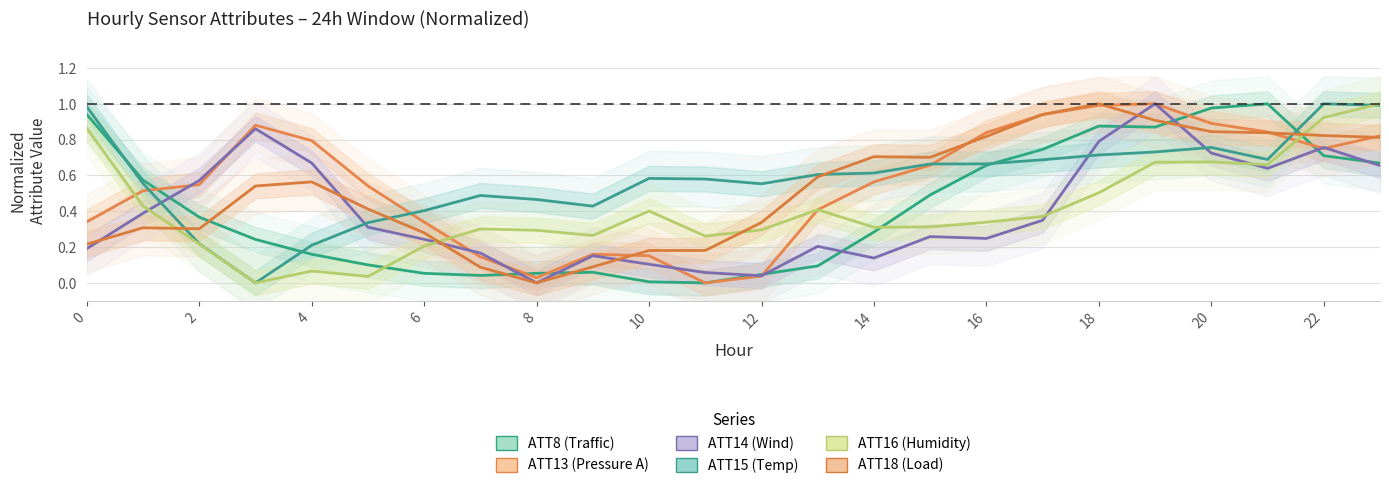

What value does the ATT8 series have at 20?

1.0